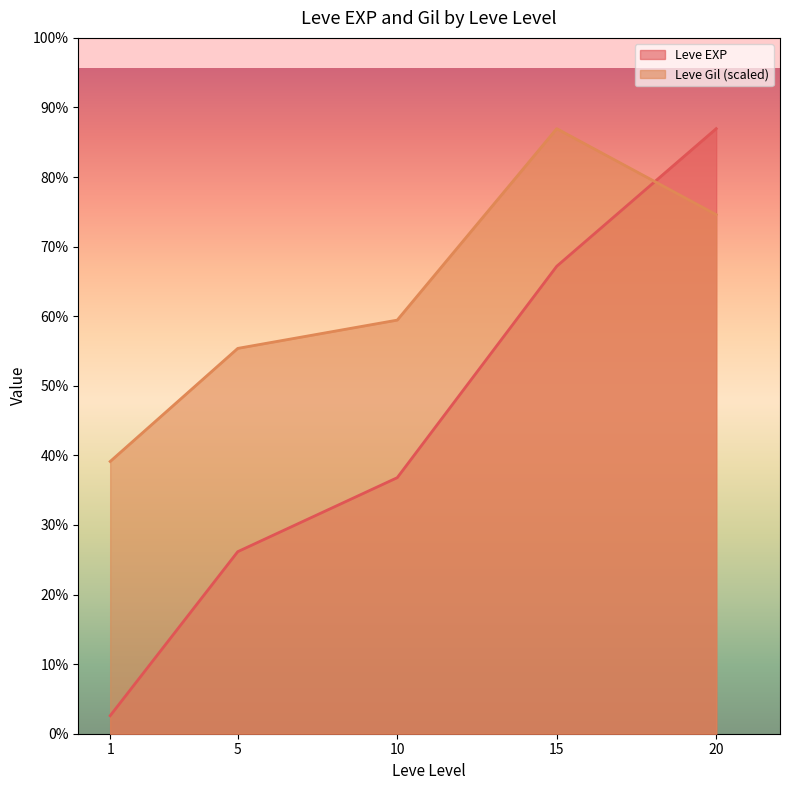

At which label does Leve EXP reach its peak?

20